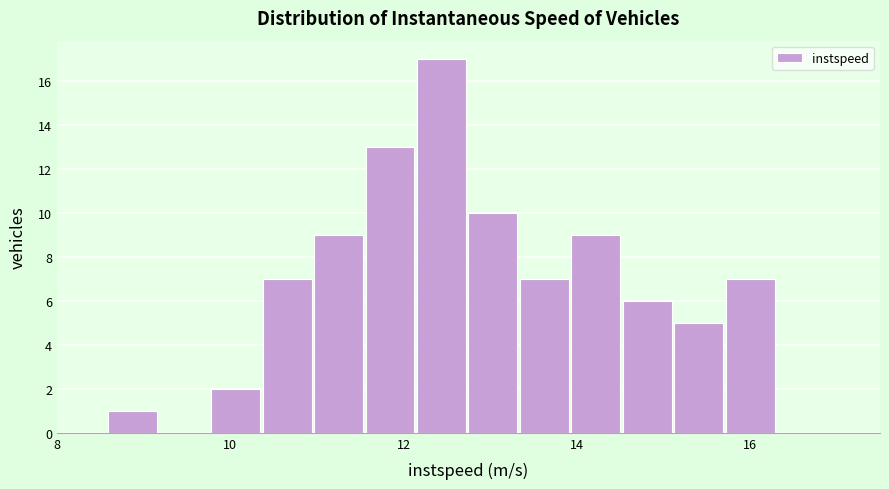

Around what value on the x-axis is the tallest bar? Give the approximate position of its centre, as read against the axis.

12.4